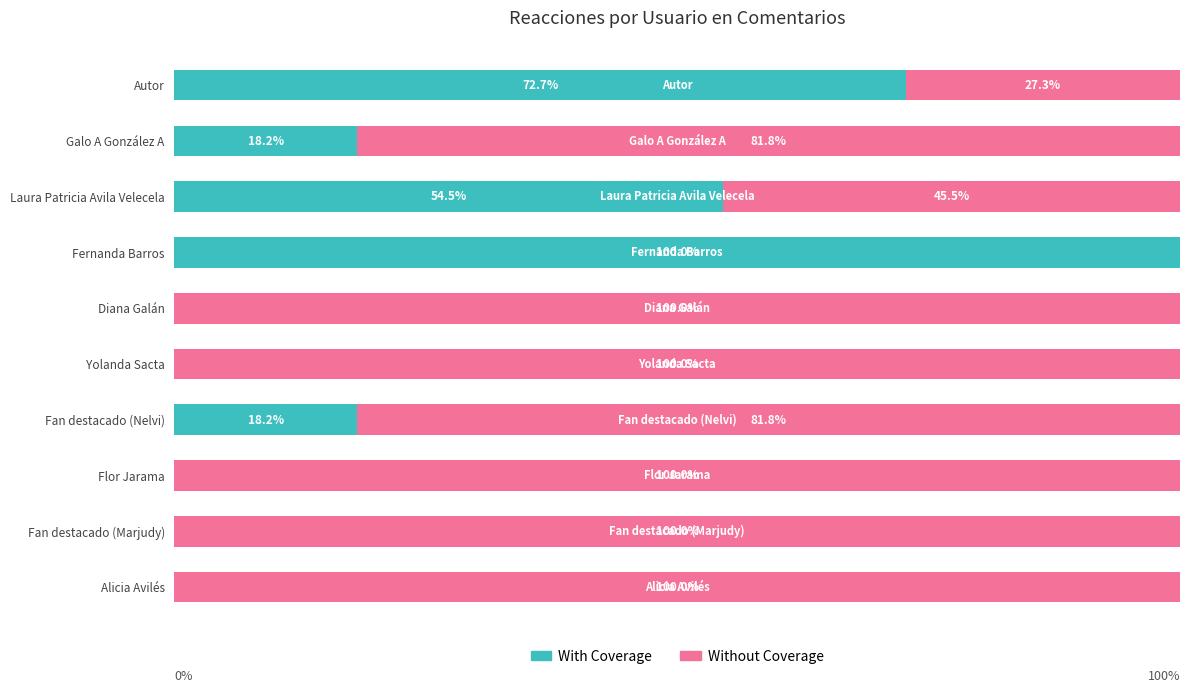

At which label is With Coverage closest to 50?

Laura Patricia Avila Velecela